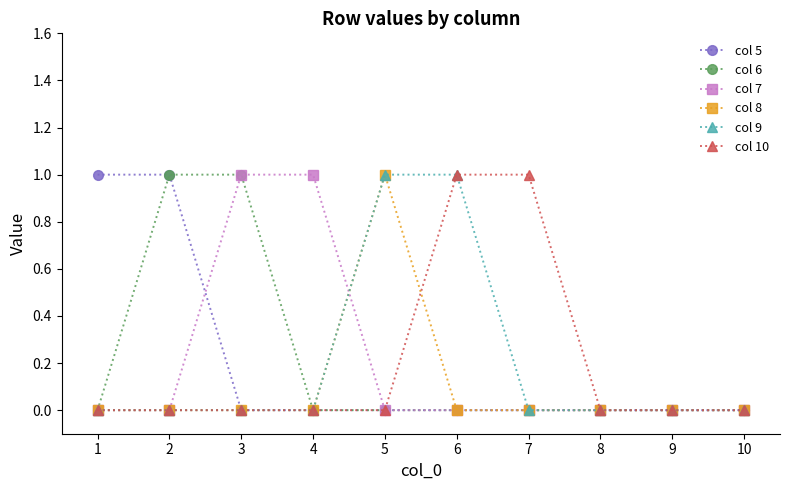

Is it true that col 8 equals 0 at 10?

True